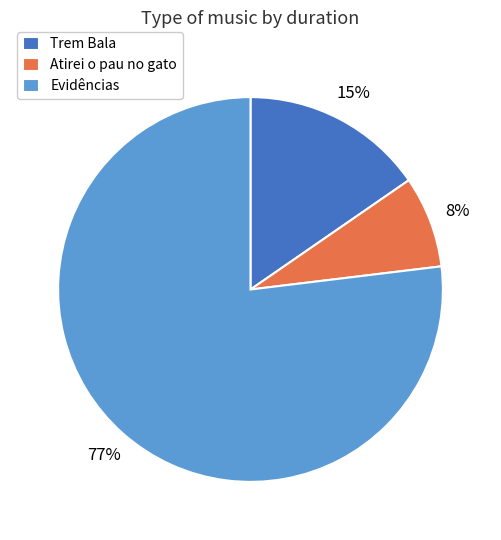

Which slice represents more than half of the pie?

Evidências